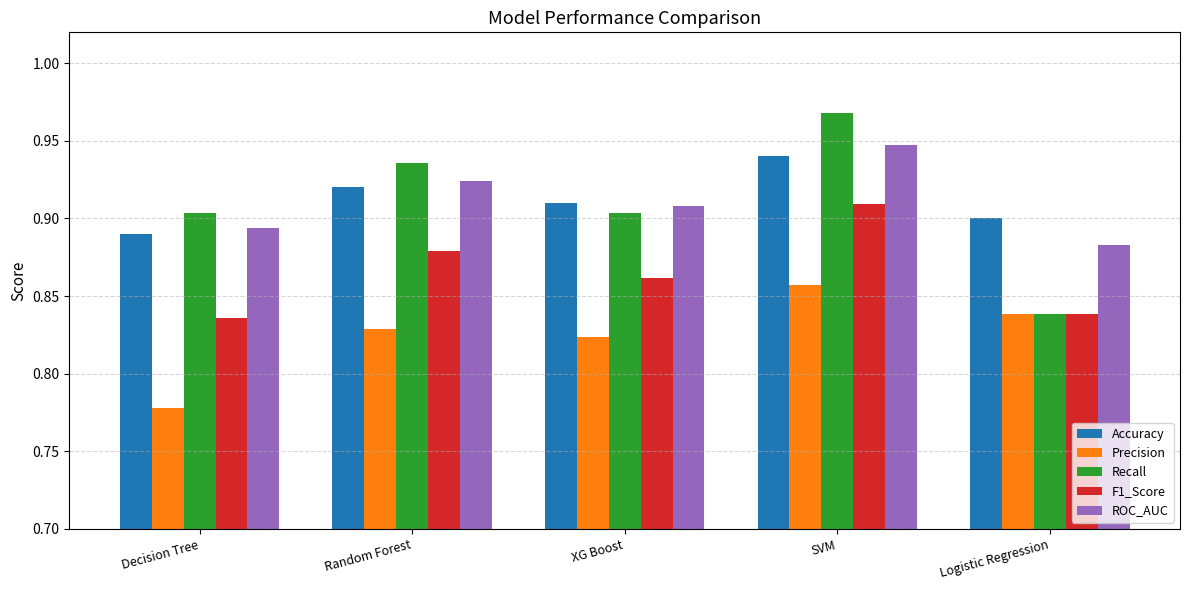

How many groups of bars are there?

5